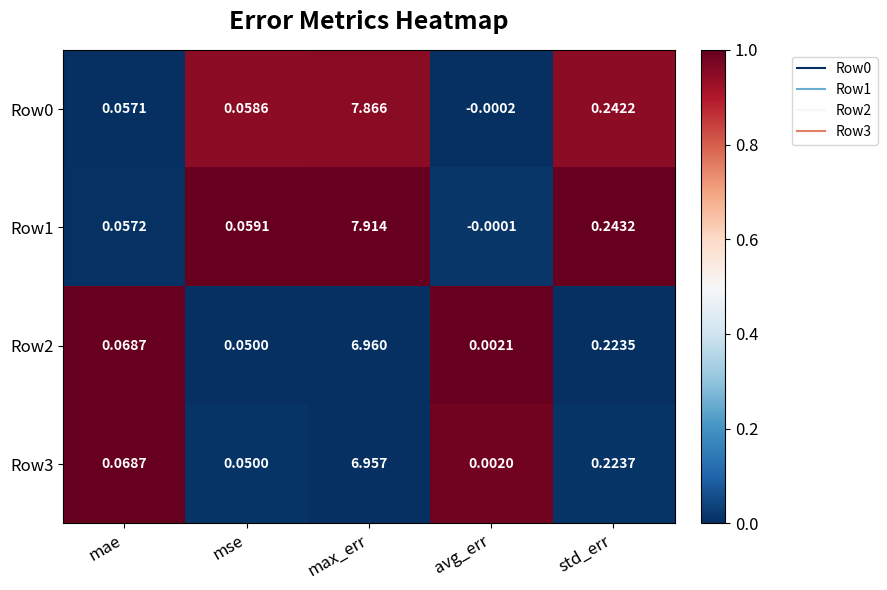

At which label does Row0 reach its peak?

max_err